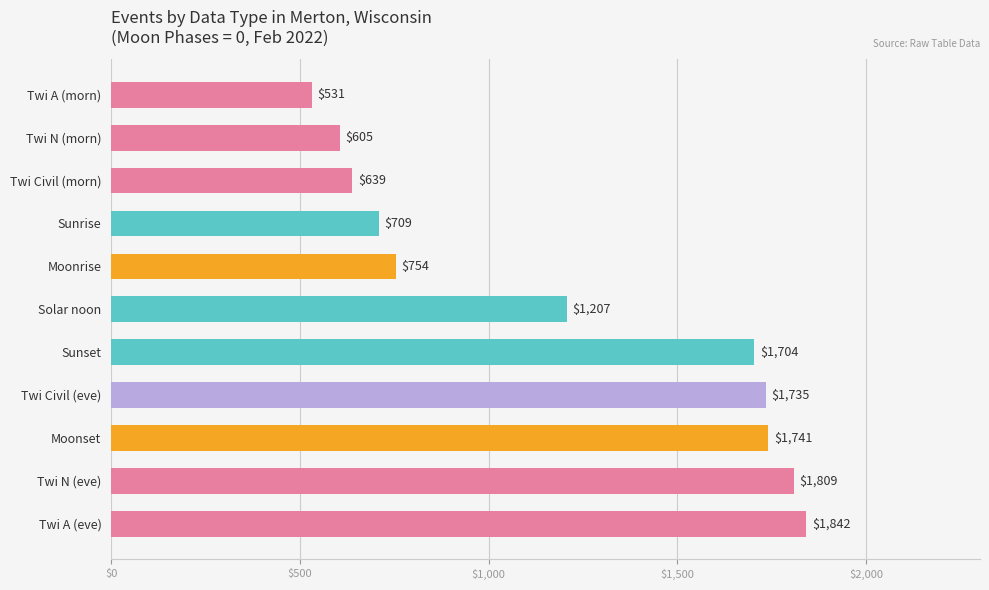

At which category does the chart reach its peak across all series?

Twi A (eve)